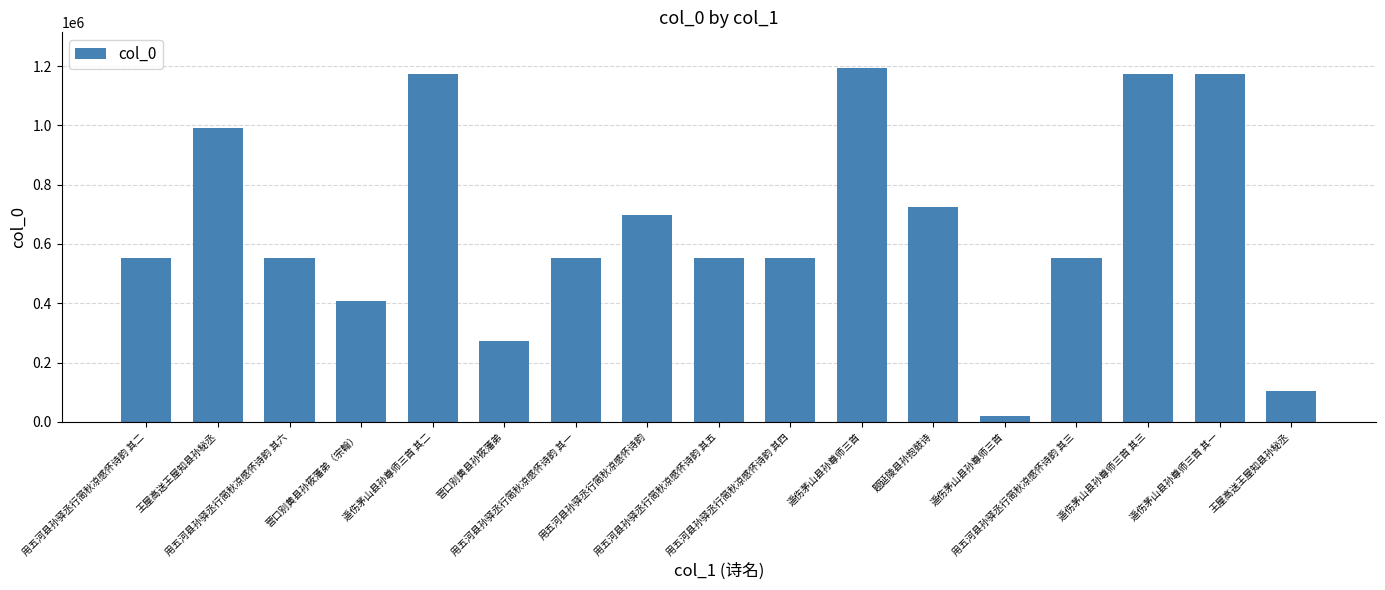

Does the chart contain any negative values?

No